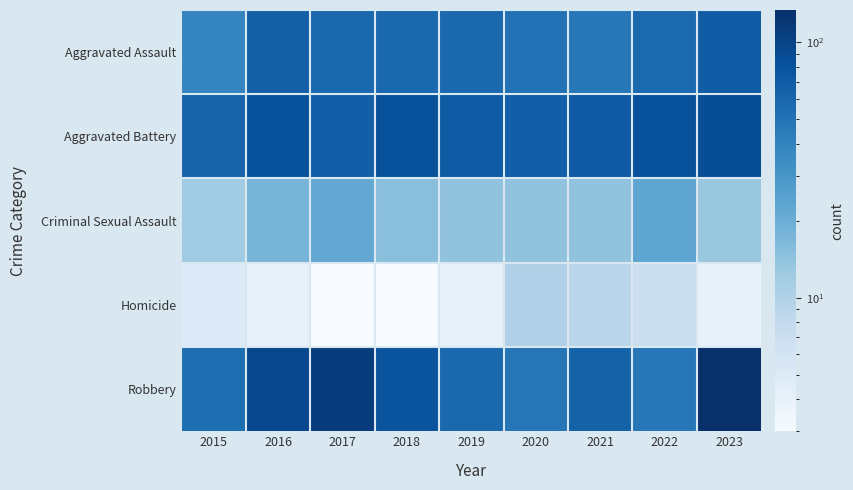

Reading left to right, what are all the values shown in this chart?

Aggravated Assault: 2015=39	2016=66	2017=58	2018=58	2019=59	2020=51	2021=47	2022=57	2023=69
Aggravated Battery: 2015=63	2016=82	2017=67	2018=82	2019=70	2020=67	2021=72	2022=81	2023=87
Criminal Sexual Assault: 2015=12	2016=18	2017=22	2018=15	2019=14	2020=14	2021=14	2022=23	2023=13
Homicide: 2015=5	2016=4	2017=3	2018=3	2019=4	2020=10	2021=9	2022=7	2023=4
Robbery: 2015=54	2016=95	2017=111	2018=79	2019=58	2020=48	2021=64	2022=47	2023=134